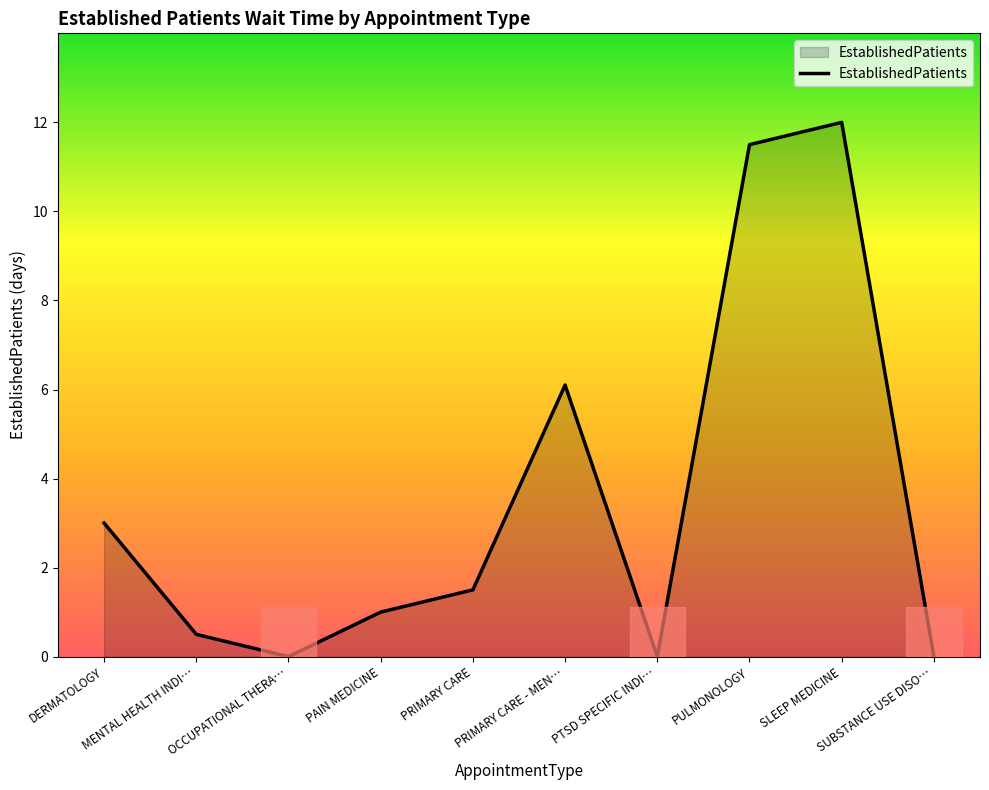

What is the maximum value shown in the chart?

12.0